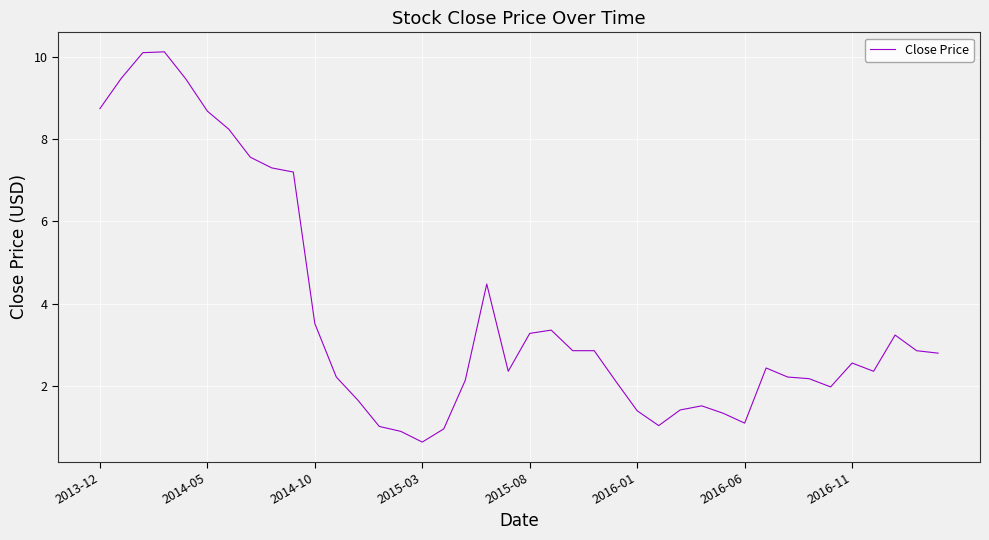

What is the smallest value displayed?

0.6